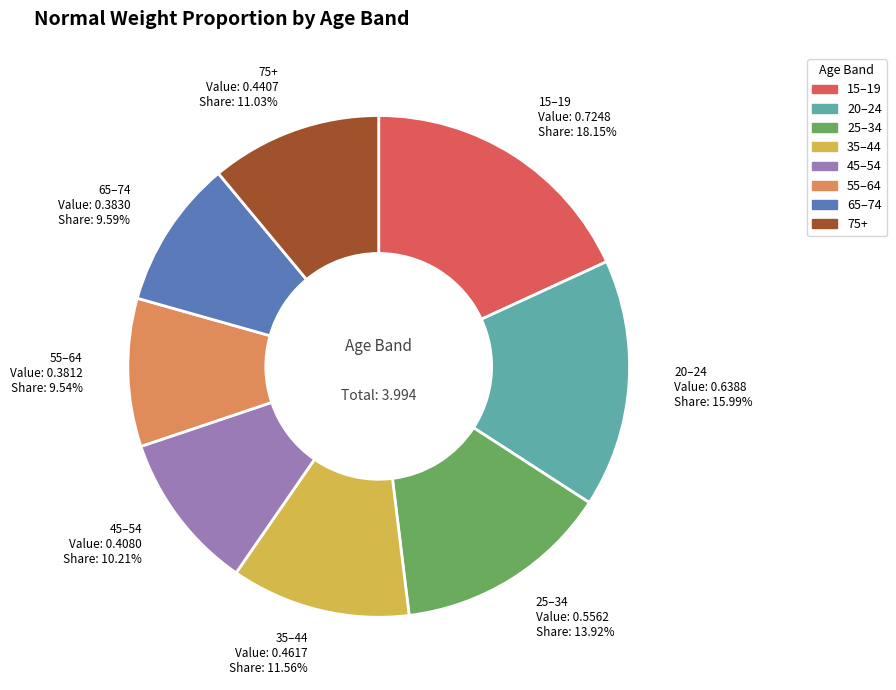

How many slices are in this pie chart?

8